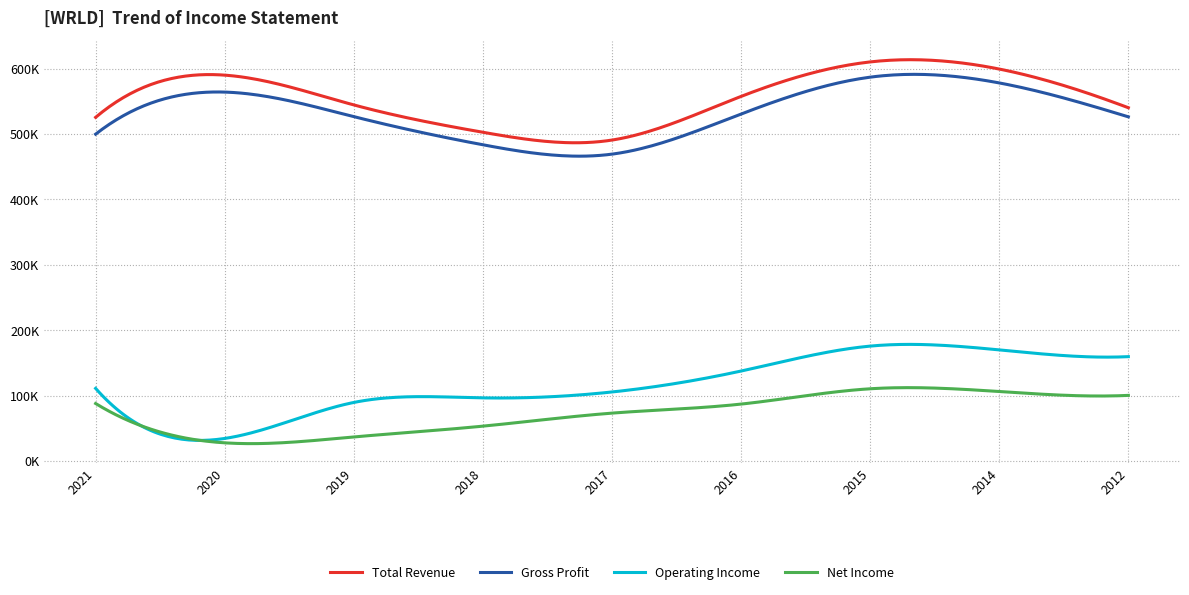

What are all the series names shown in the legend?

Total Revenue, Gross Profit, Operating Income, Net Income